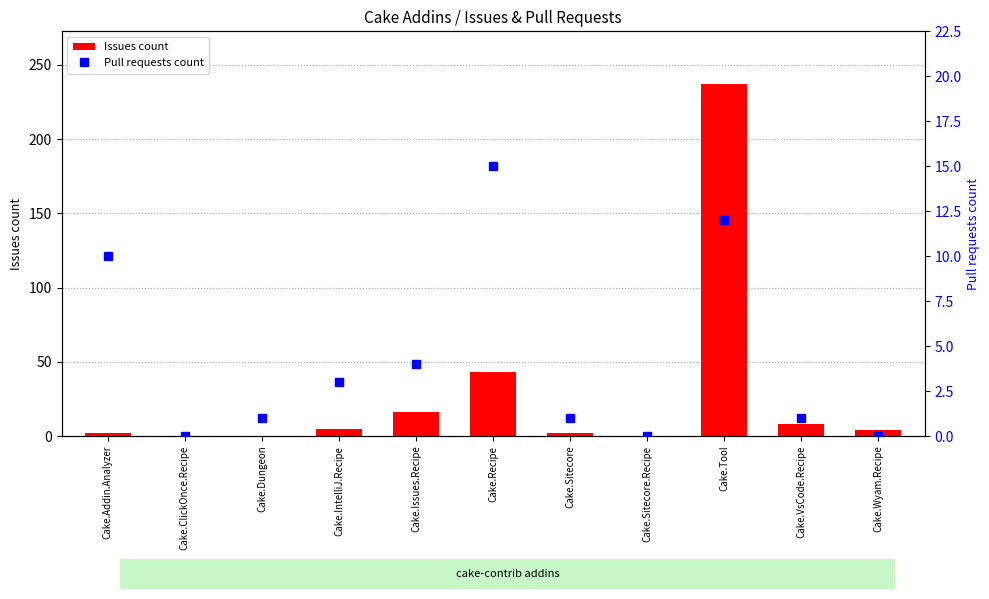

How many positive values does the Issues count series have?

8